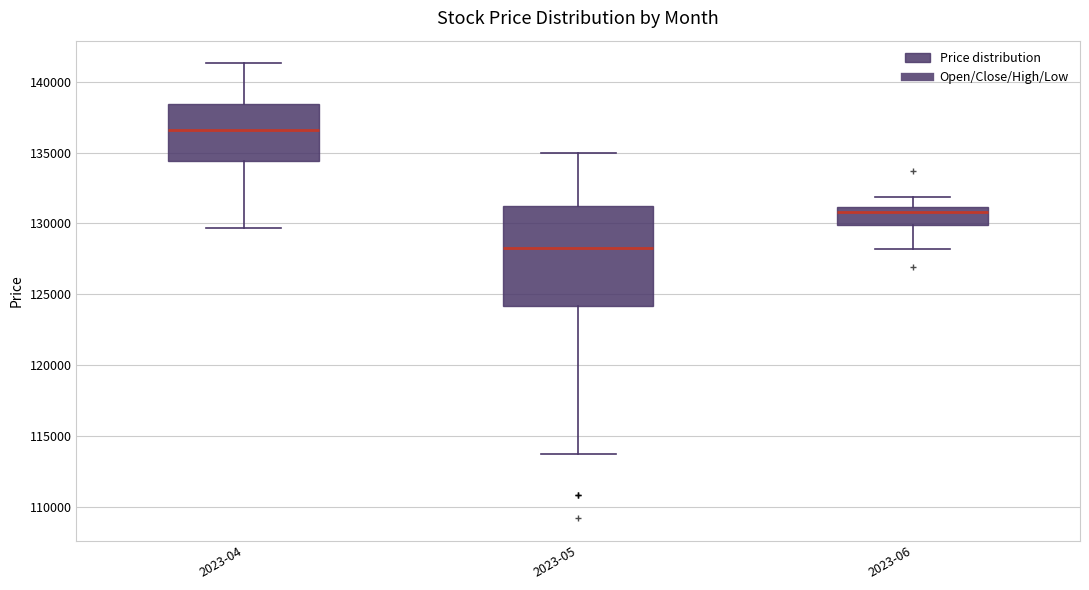

Which box has the highest median line?

2023-04